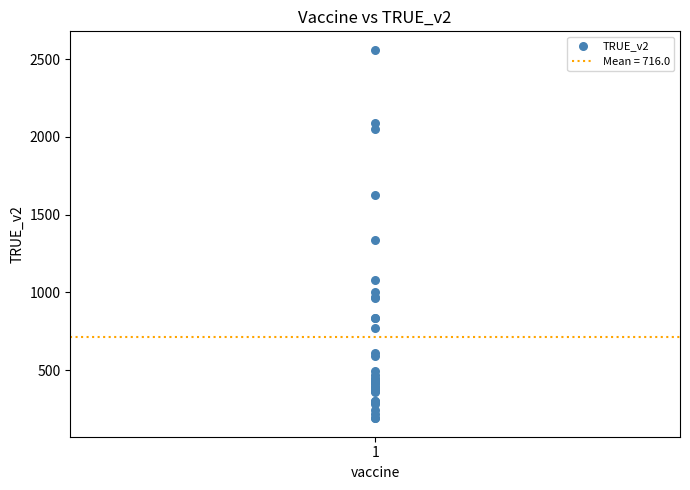

What Y value in the scatter plot is closest to 1375?

1338.9